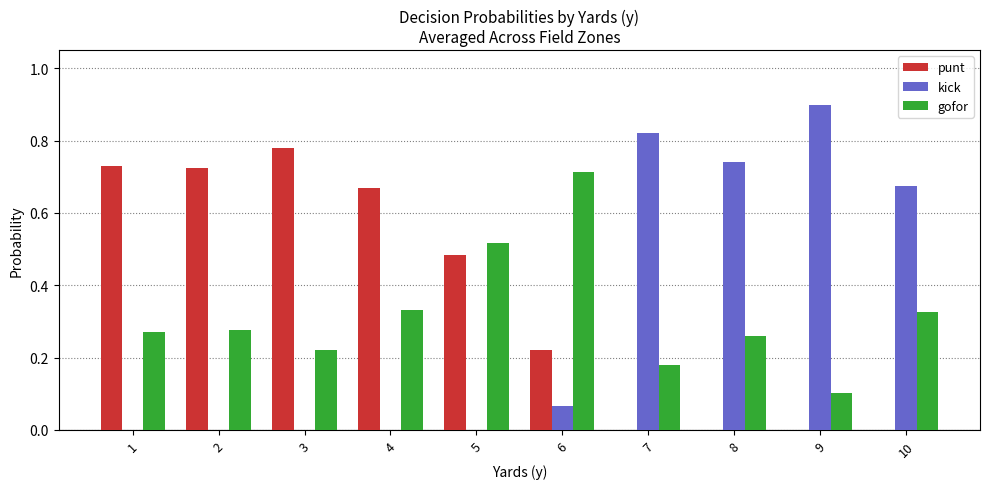

Are the bars horizontal?

No